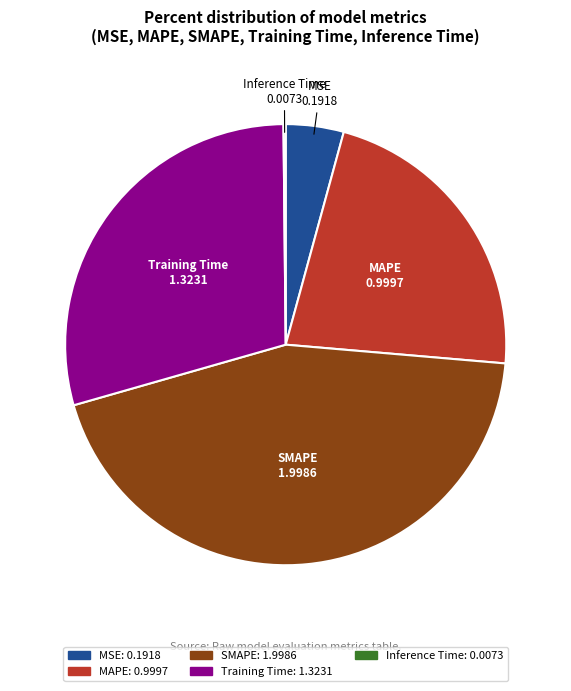

Which slice is the largest?

SMAPE